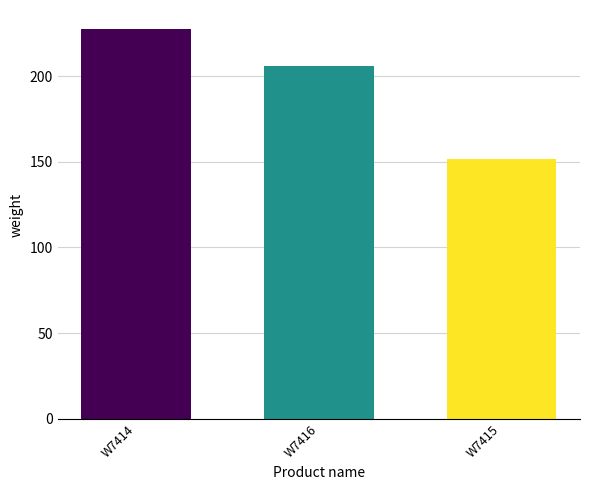

What is the value of the 2nd bar from the left?

206.1